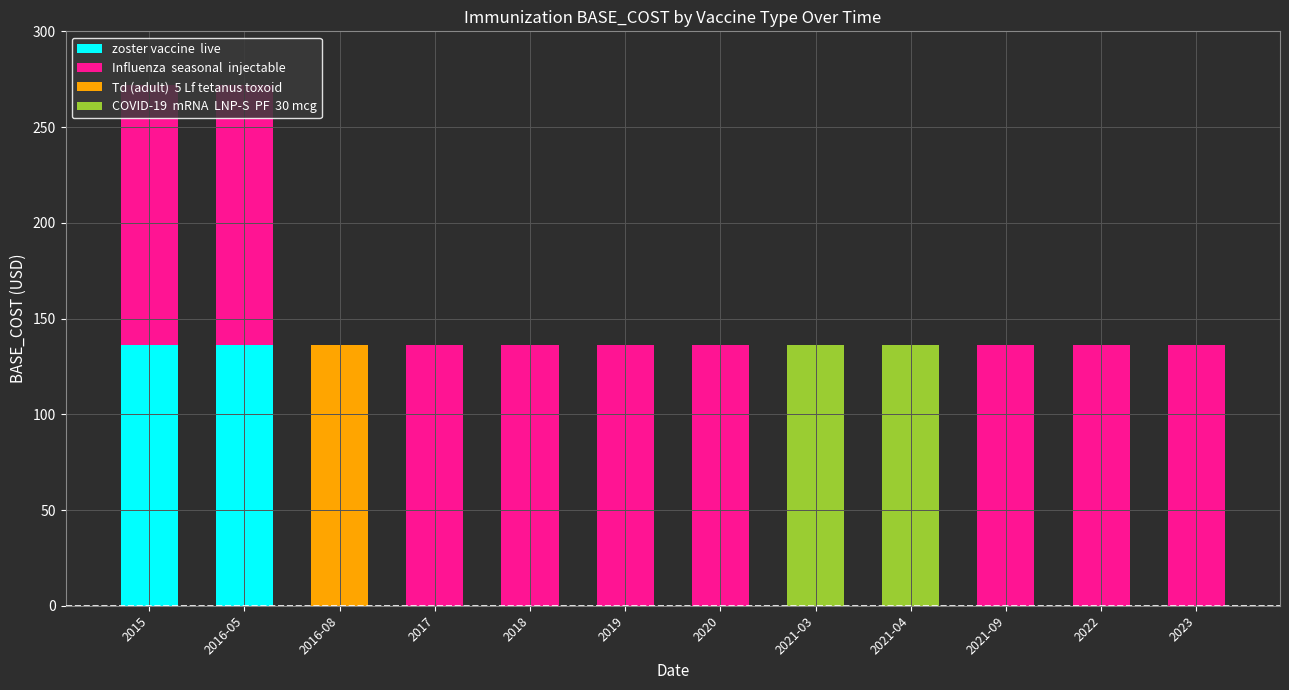

What is the total value across all series at 2021-04?

136